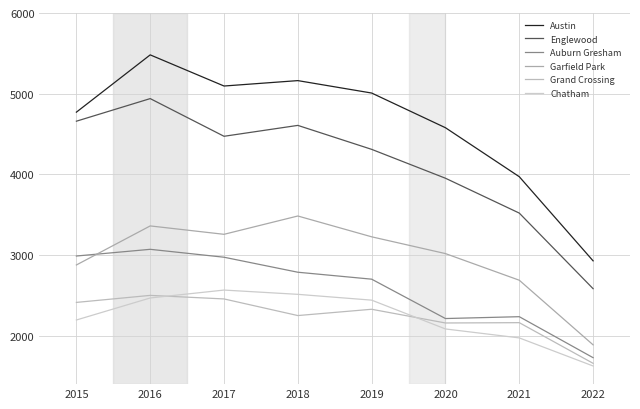

What is the difference between the maximum and minimum values in the Chatham series?

941